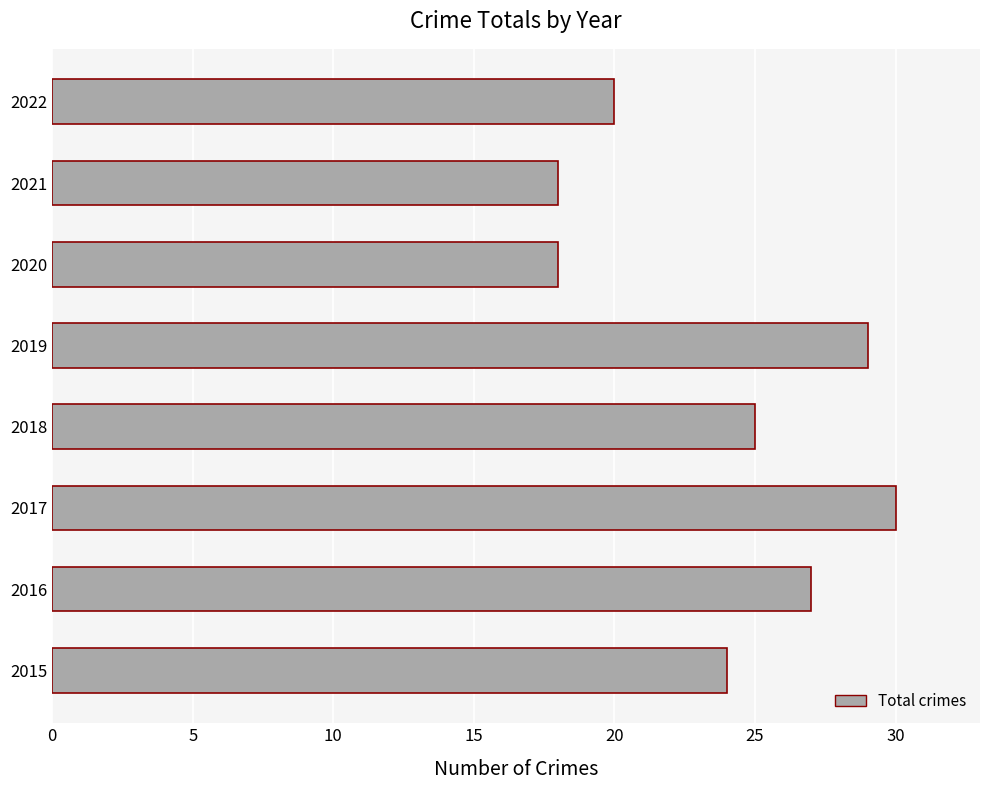

Are the bars grouped side by side (vs. stacked)?

No